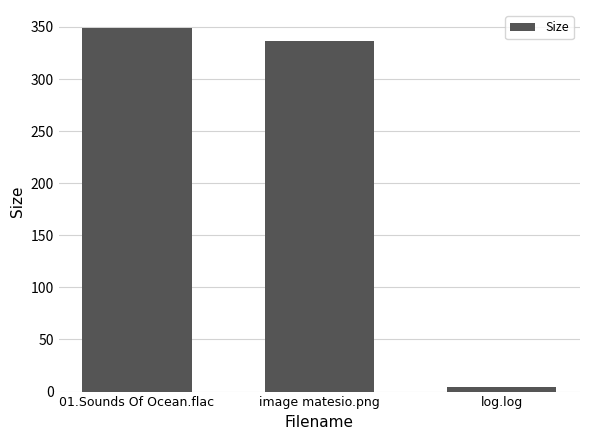

What is the value of the 2nd bar from the left?

336.6